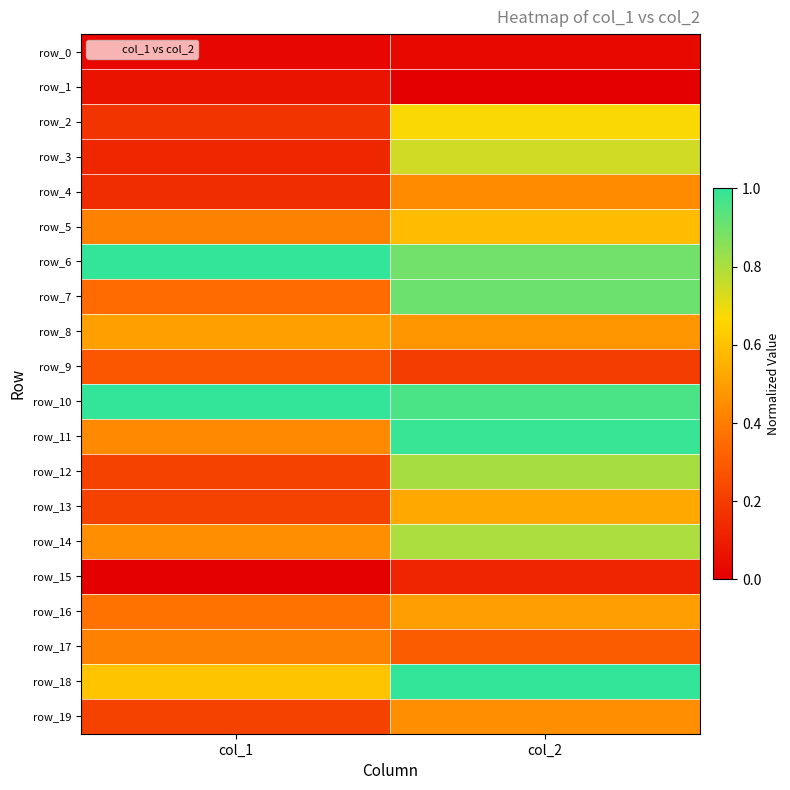

What is the total value across all series at col_2?

11.4